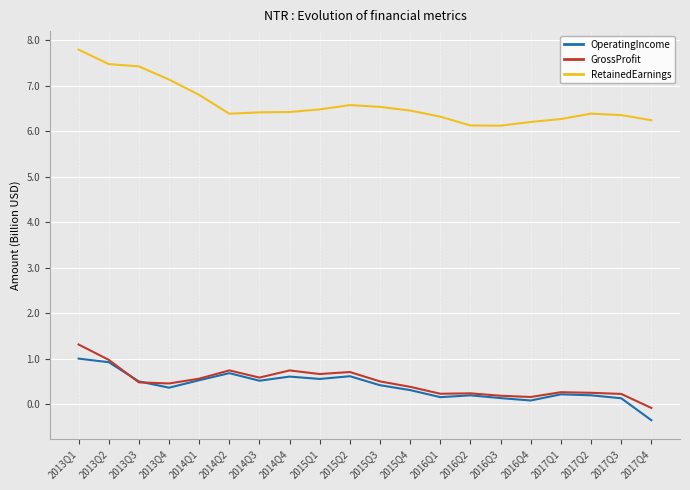

What position from the left is 2016Q3?

15